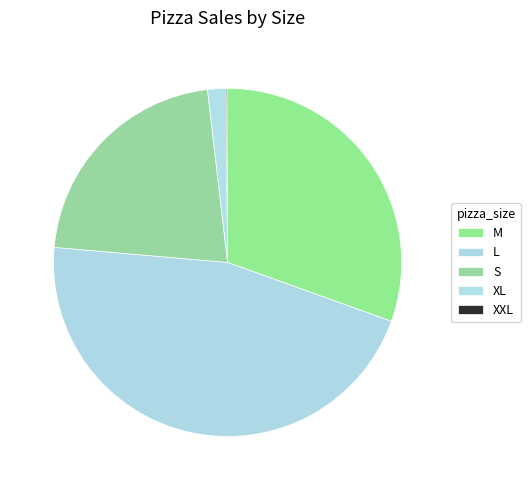

To the nearest percent, what is the combined percentage of L and S?

68%